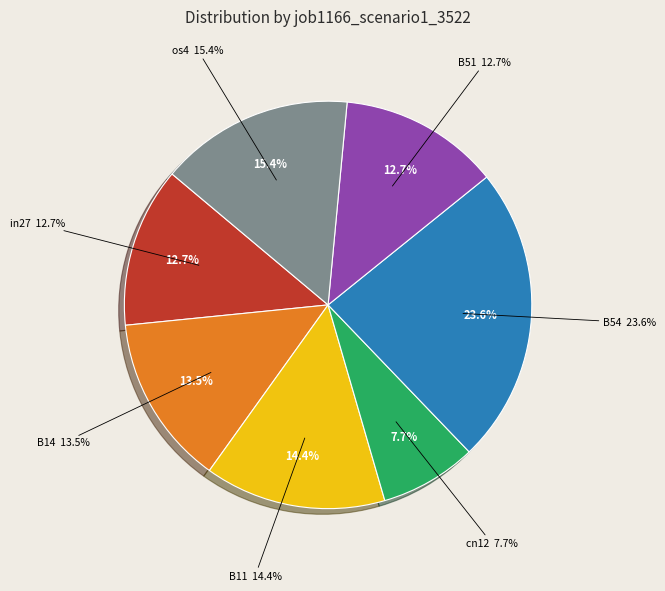

What percentage is the in27 slice, to the nearest percent?

13%